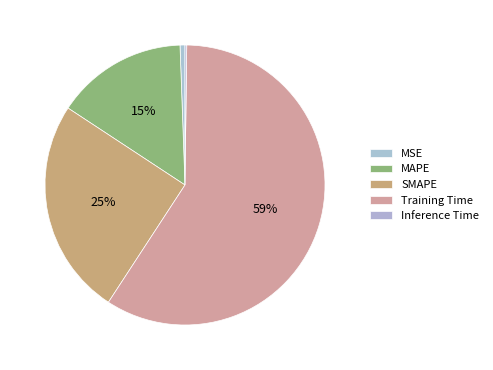

What percentage is NOT represented by MAPE?

84.8%